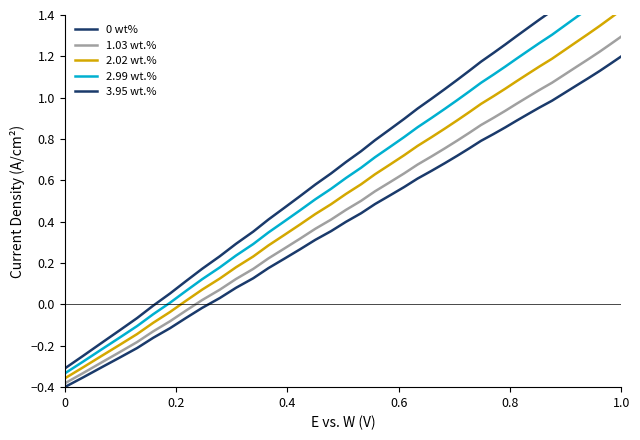

Rank the series by their maximum value, from lowest to highest.

0 wt%, 1.03 wt.%, 2.02 wt.%, 2.99 wt.%, 3.95 wt.%